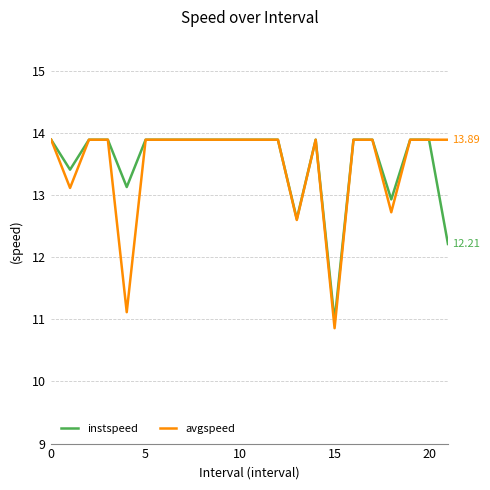

What is the lowest value of the instspeed series?

11.0